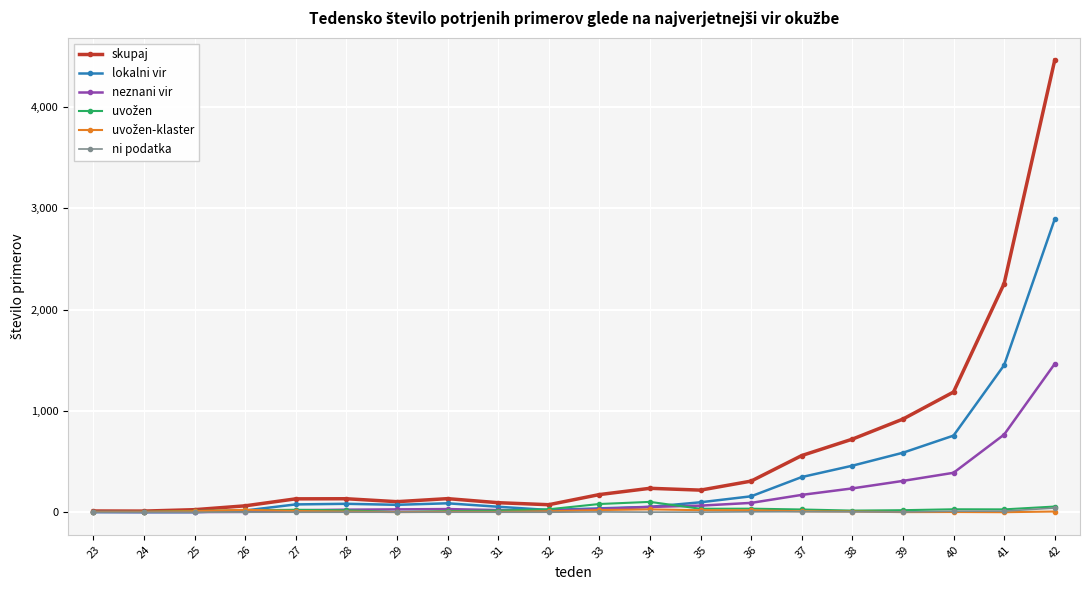

Which series has the largest total across all categories?

skupaj